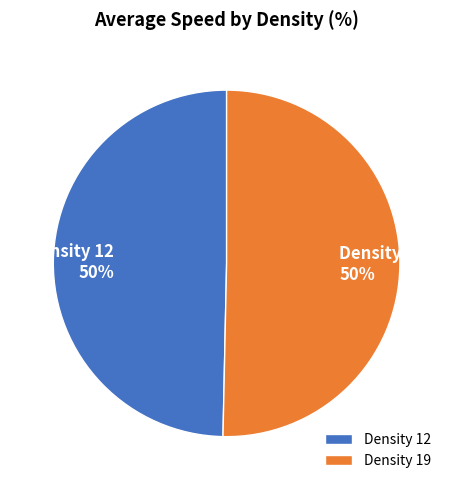

True or false: Density 19 accounts for 50% of the total.

True